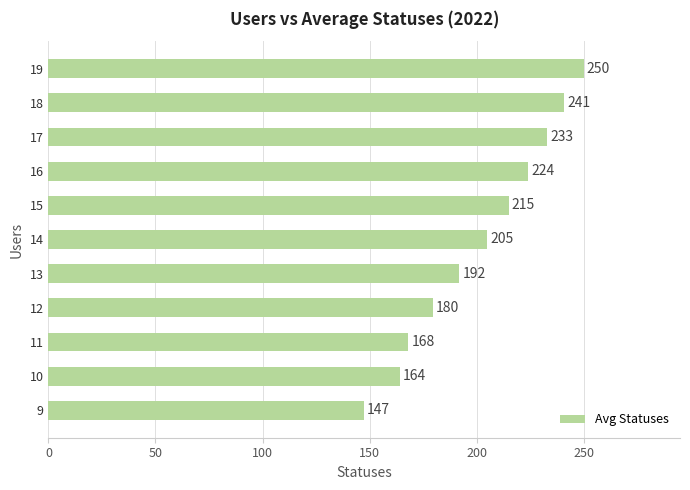

How many values are below 205?

5